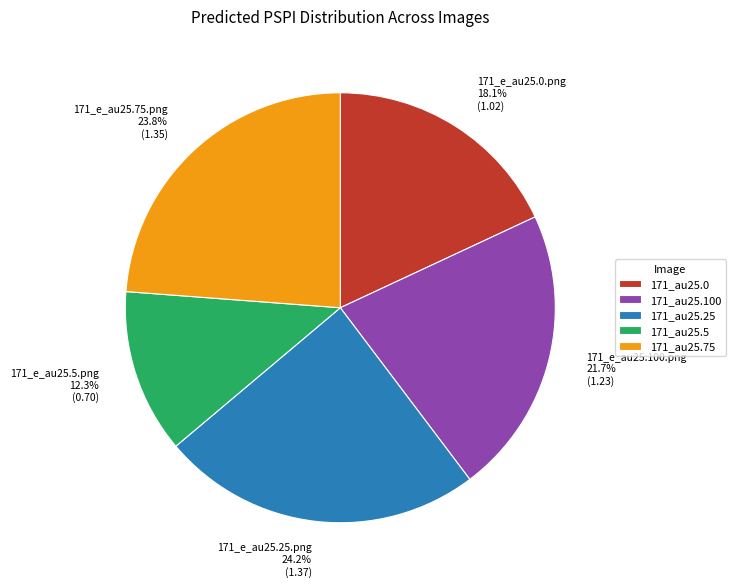

Combined, do 171_e_au25.0.png 18.1% (1.02) and 171_e_au25.100.png 21.7% (1.23) account for over 50%?

No